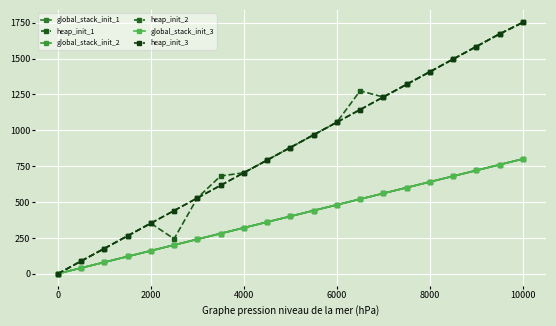

Does the chart have visible grid lines?

Yes